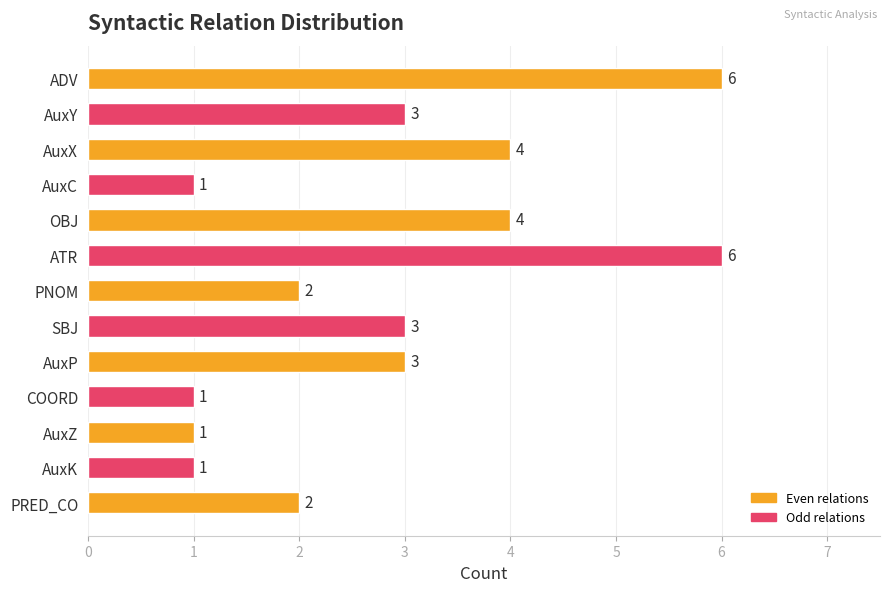

What is the maximum value shown in the chart?

6